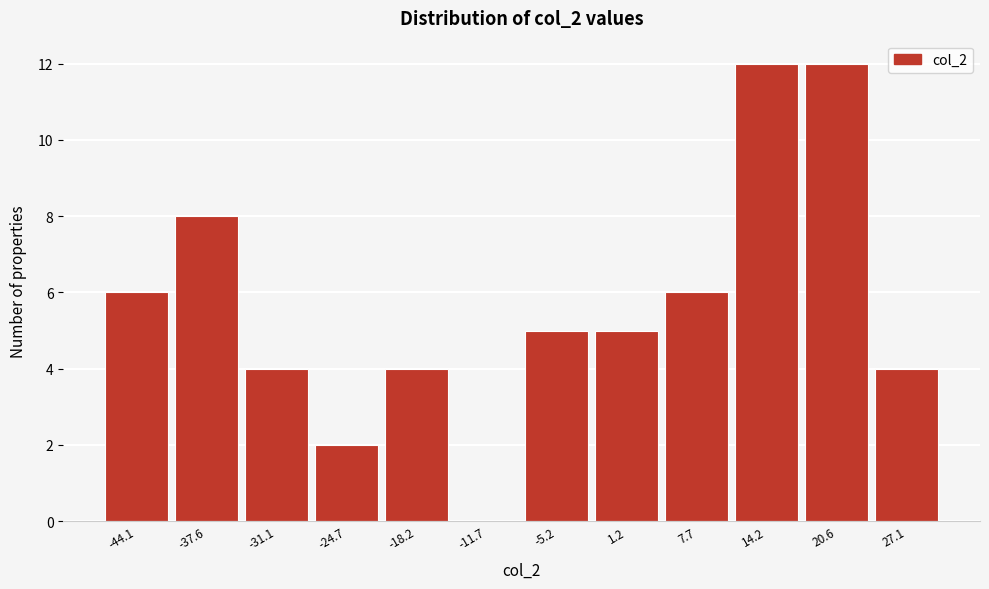

Reading left to right, extract all data points from this chart.

-44.1=6	-37.6=8	-31.1=4	-24.7=2	-18.2=4	-11.7=0	-5.2=5	1.2=5	7.7=6	14.2=12	20.6=12	27.1=4